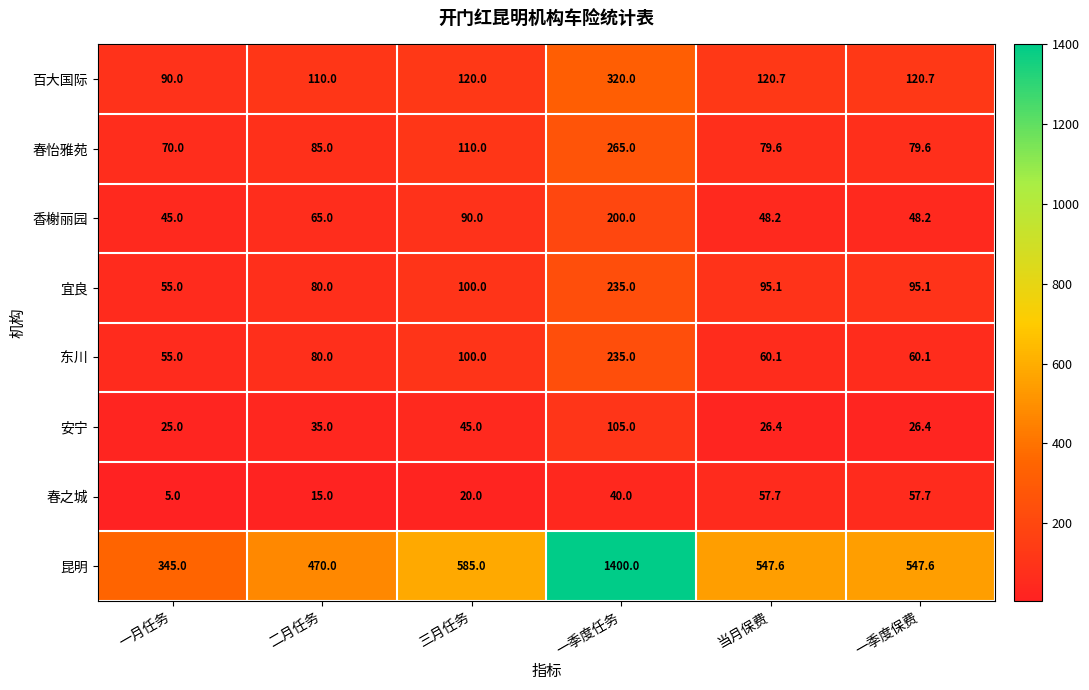

What is the minimum value shown in the chart?

5.0